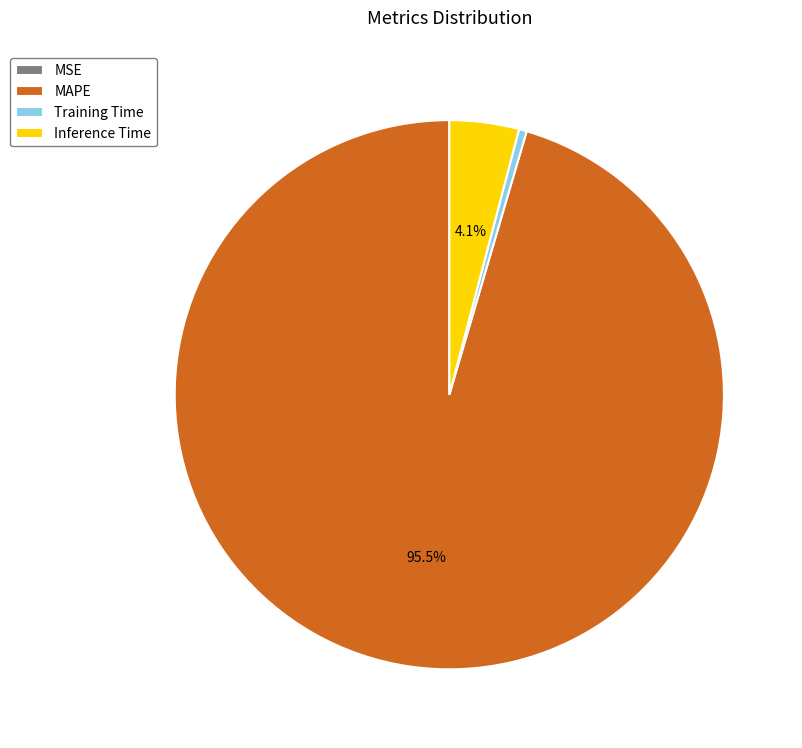

What is the total percentage of MAPE and Inference Time?

99.5%